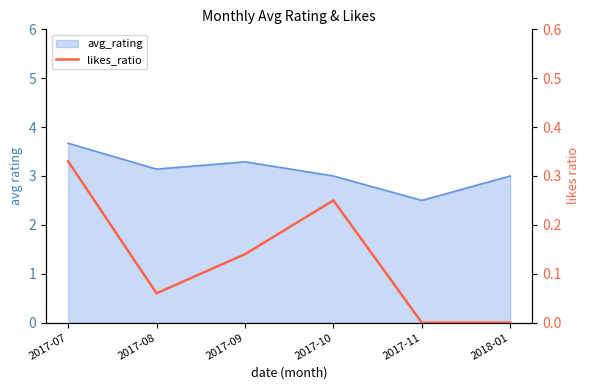

Reading right to left, what are all the values shown in this chart?

2018-01=0.0	2017-11=0.0	2017-10=0.2	2017-09=0.1	2017-08=0.1	2017-07=0.3